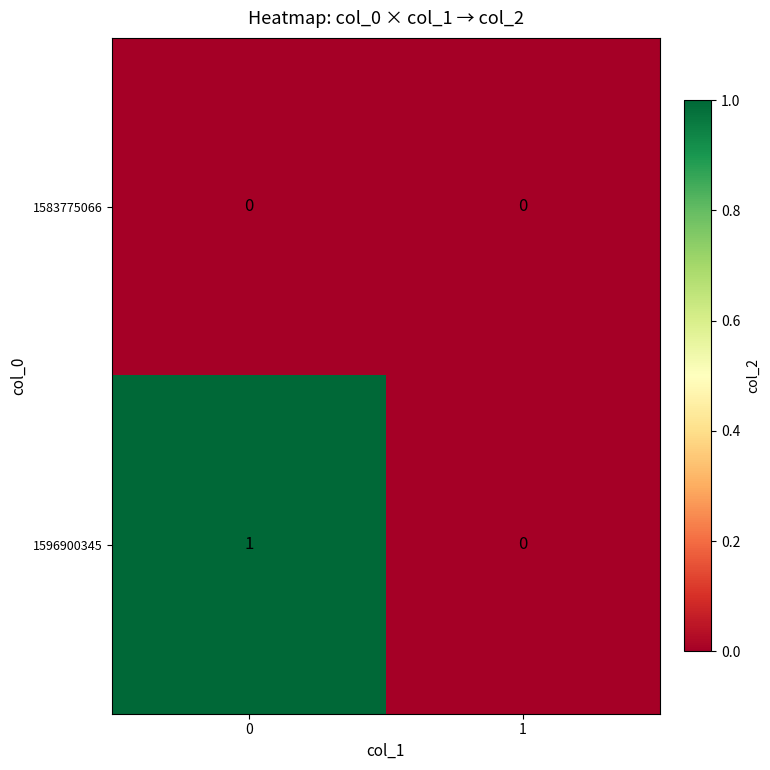

How many distinct data groups are displayed?

2